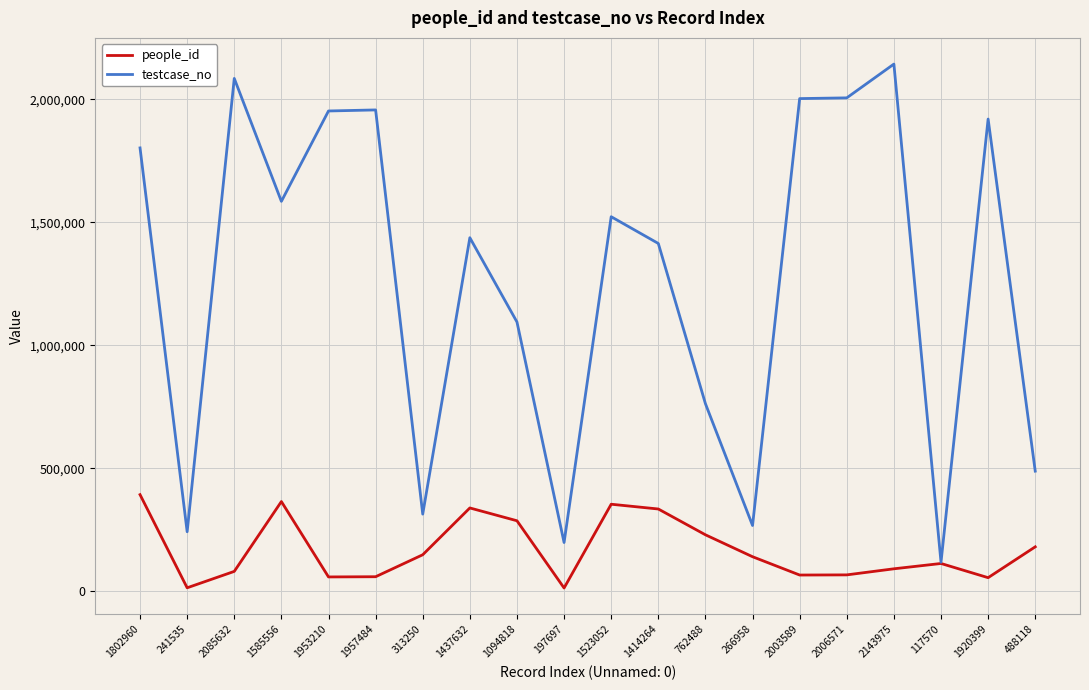

What is the maximum value for people_id?

392473